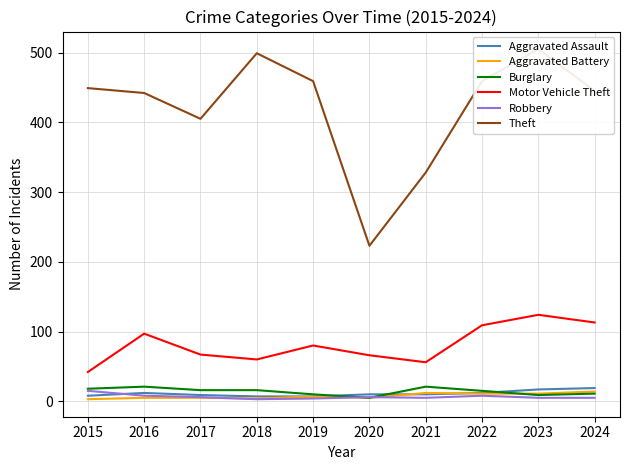

Is it true that Burglary equals 16 at 2017?

True